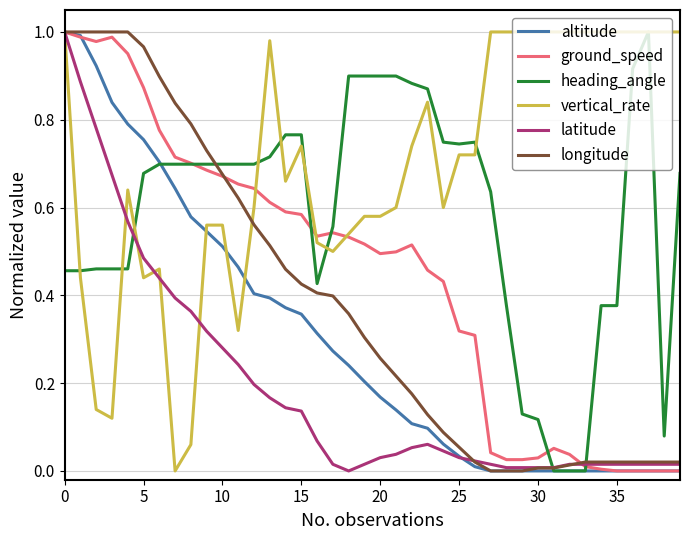

How many lines are shown in the chart?

6